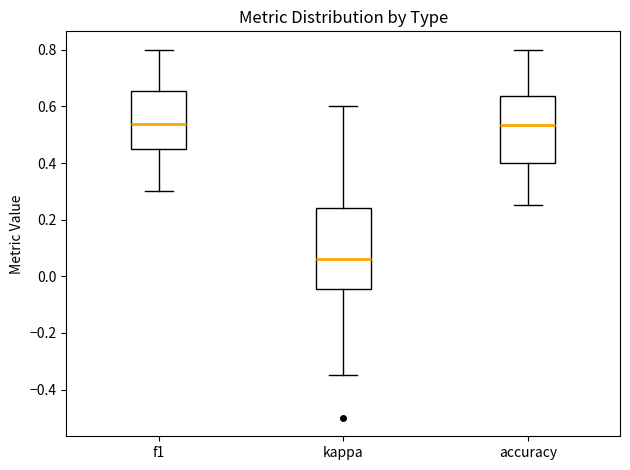

Where is the upper edge of the box for f1 on the y-axis? The values are not printed on the chart, so give them approximately, as read against the axis.

0.66